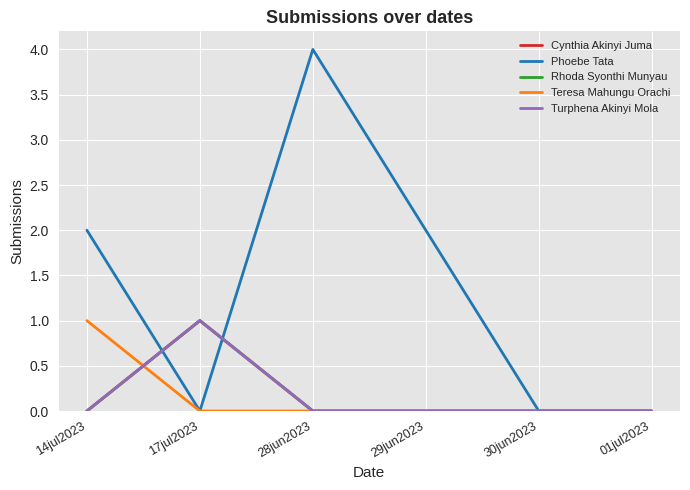

Is the value of Phoebe Tata at 01jul2023 greater than the value of Rhoda Syonthi Munyau at 28jun2023?

No